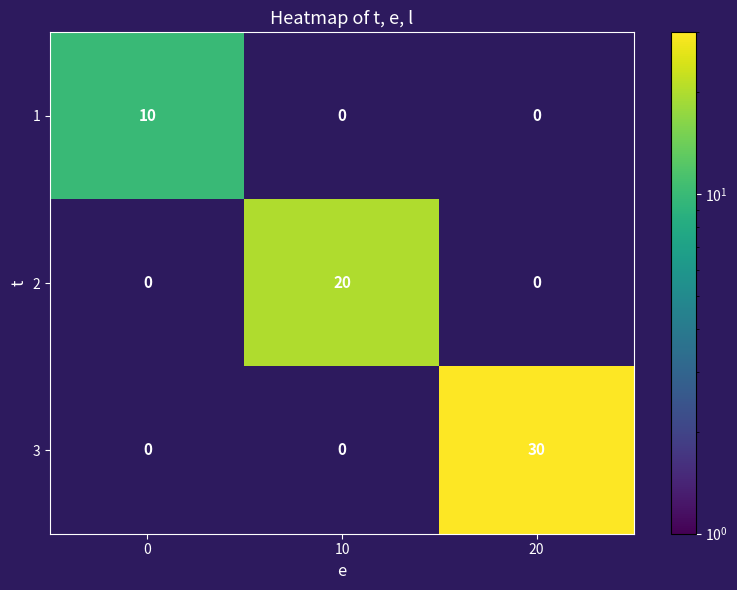

List the series in order of their overall mean, highest first.

3, 2, 1